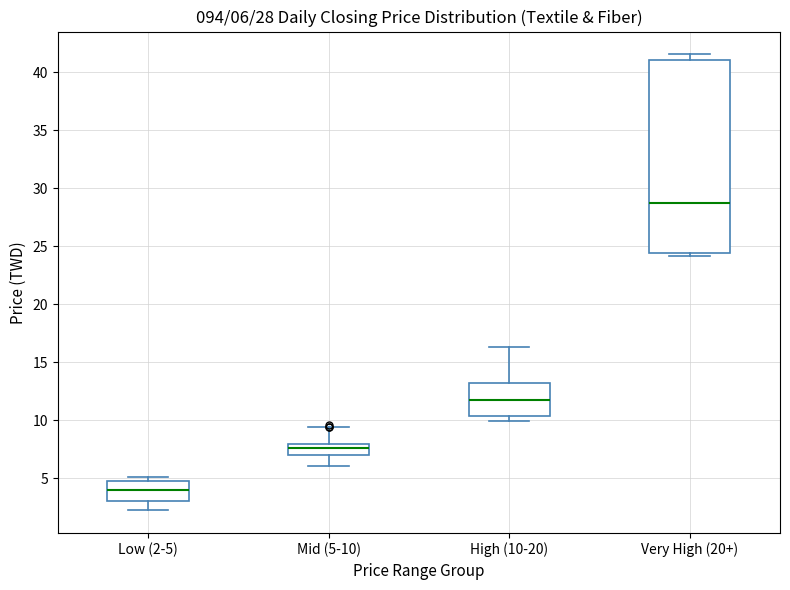

Which box is the tallest, from its lower edge to its upper edge?

Very High (20+)